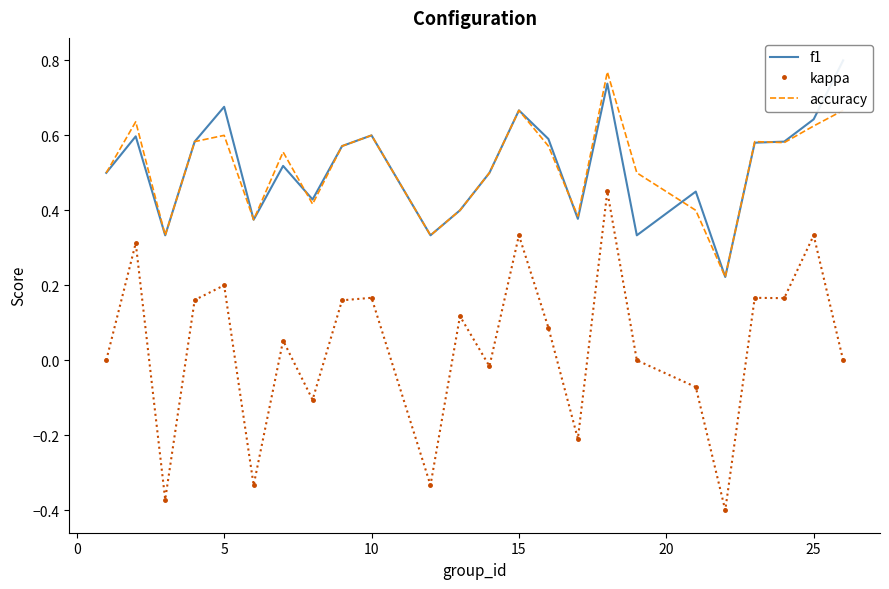

What is the greatest value displayed?

0.8